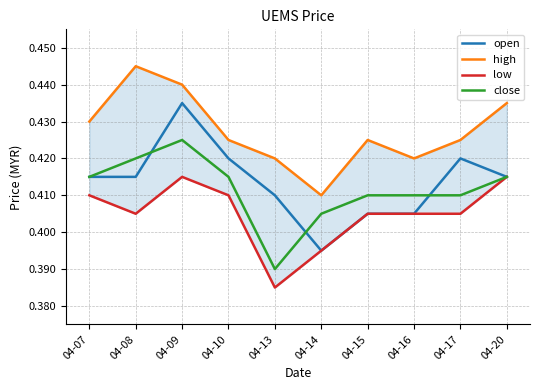

Reading right to left, what are all the values shown in this chart?

open: 04-20=0.4	04-17=0.4	04-16=0.4	04-15=0.4	04-14=0.4	04-13=0.4	04-10=0.4	04-09=0.4	04-08=0.4	04-07=0.4
high: 04-20=0.4	04-17=0.4	04-16=0.4	04-15=0.4	04-14=0.4	04-13=0.4	04-10=0.4	04-09=0.4	04-08=0.4	04-07=0.4
low: 04-20=0.4	04-17=0.4	04-16=0.4	04-15=0.4	04-14=0.4	04-13=0.4	04-10=0.4	04-09=0.4	04-08=0.4	04-07=0.4
close: 04-20=0.4	04-17=0.4	04-16=0.4	04-15=0.4	04-14=0.4	04-13=0.4	04-10=0.4	04-09=0.4	04-08=0.4	04-07=0.4